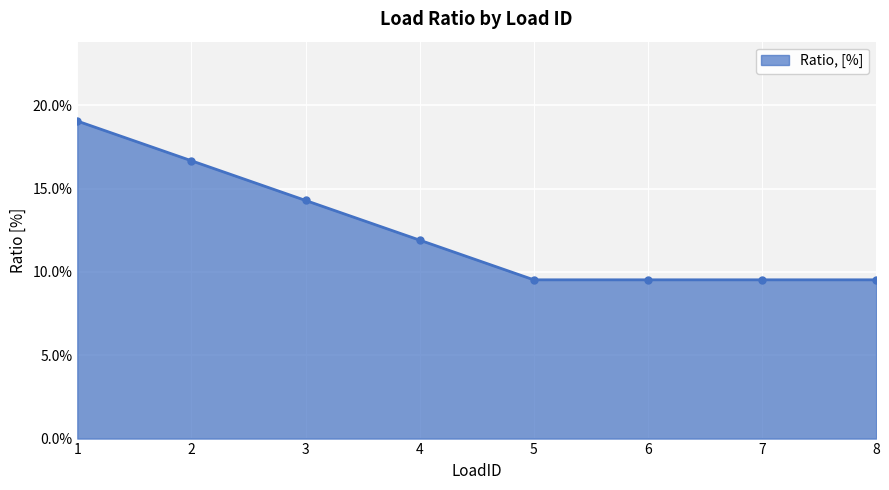

Is it true that the value at 7 is 0.2?

False